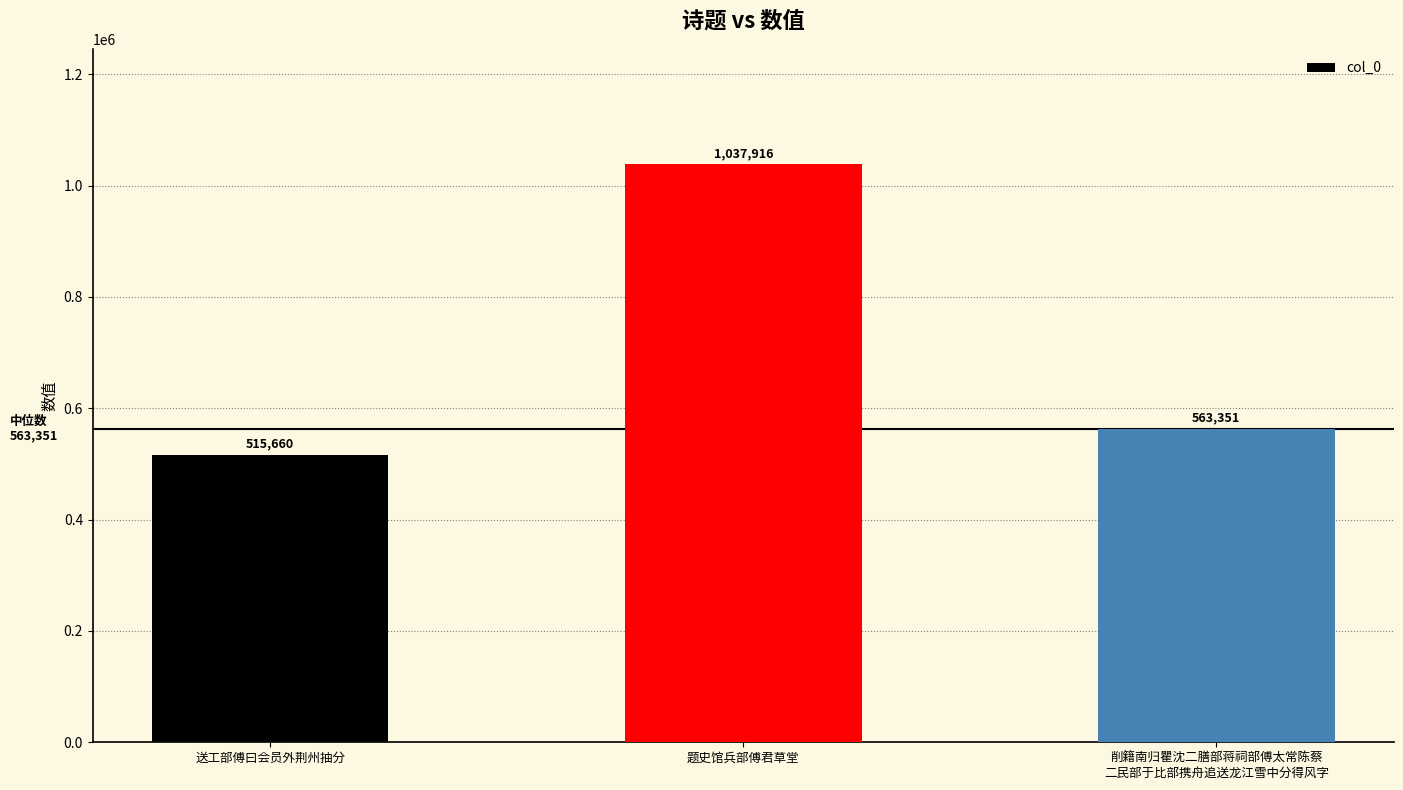

Which has a higher value, 送工部傅曰会员外荆州抽分 or 削籍南归瞿沈二膳部蒋祠部傅太常陈蔡
二民部于比部携舟追送龙江雪中分得风字?

削籍南归瞿沈二膳部蒋祠部傅太常陈蔡
二民部于比部携舟追送龙江雪中分得风字